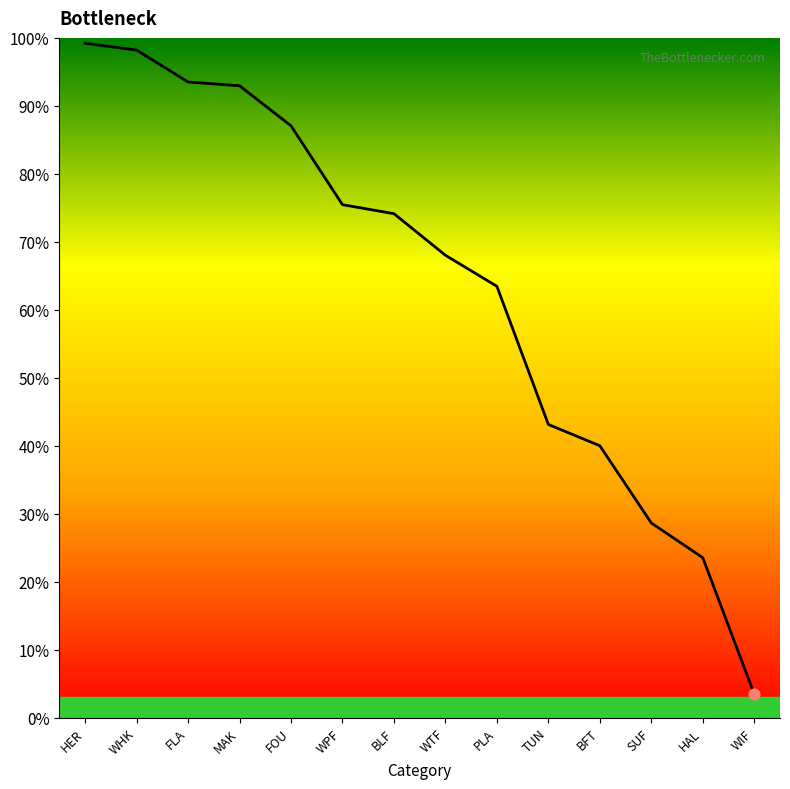

Between WIF and WTF, which is larger?

WTF